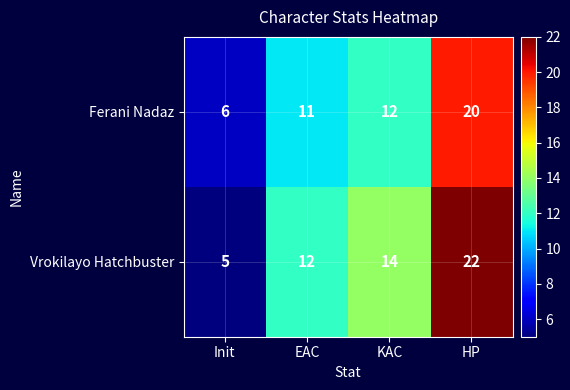

Which series has the widest spread of values?

Vrokilayo Hatchbuster